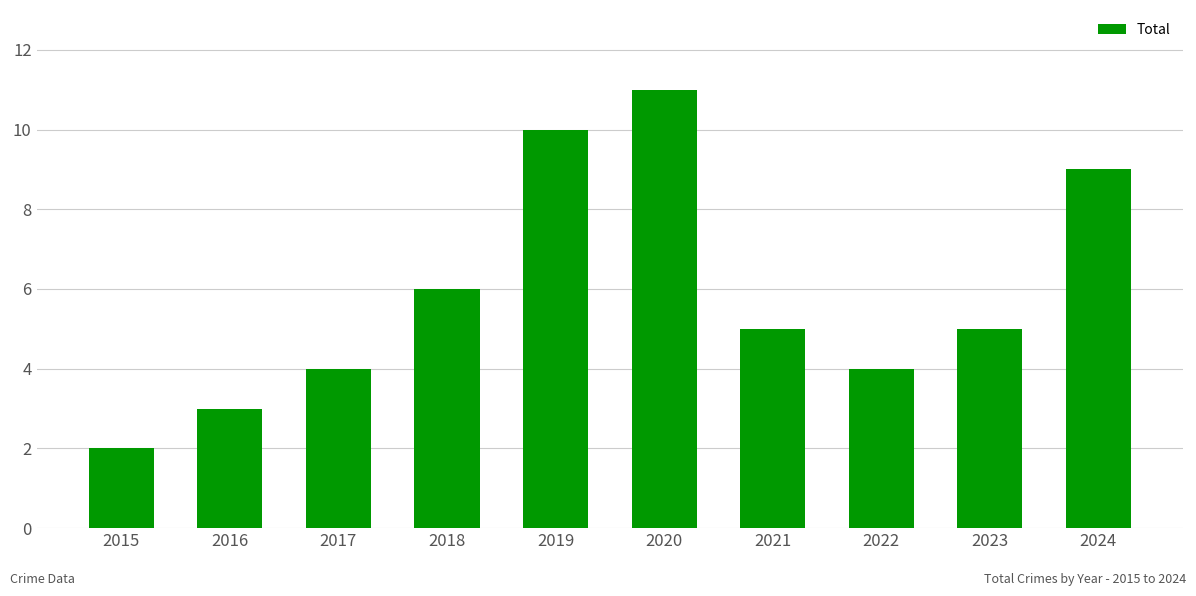

What is the value of the 10th bar from the left?

9